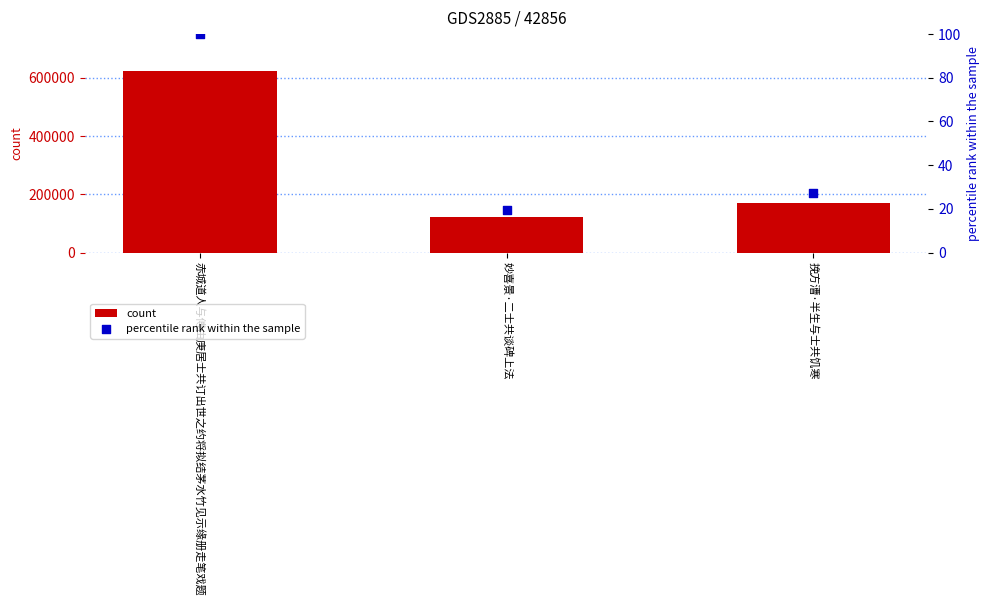

Which series contains the highest Y value?

count